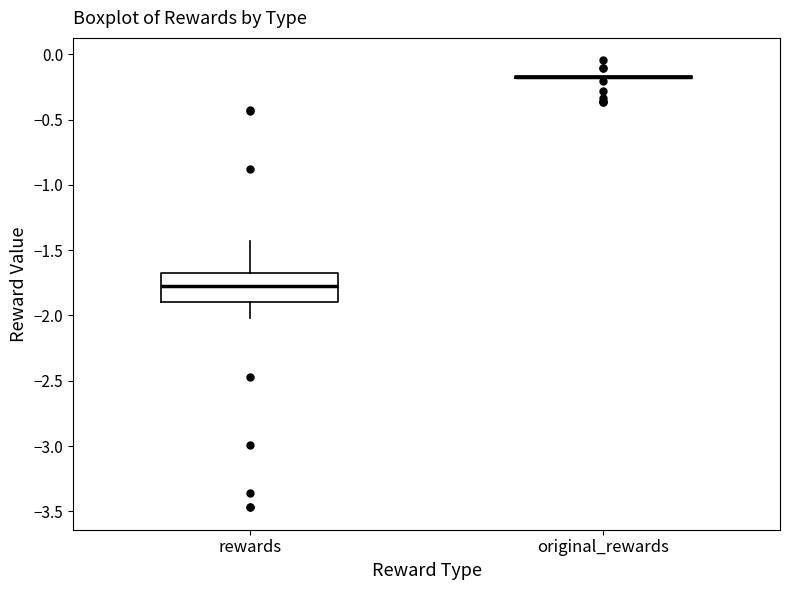

Reading left to right, transcribe this box plot: for each box, give where its median line is, the range the box spans, and where its two whiskers end, as read against the y-axis. The values are not printed on the chart, so give them approximately, as read against the axis.

rewards: median -1.80, box -1.90 to -1.65, whiskers -2.00 to -1.45
original_rewards: box collapsed to a line at -0.15, whiskers -0.20 to -0.15